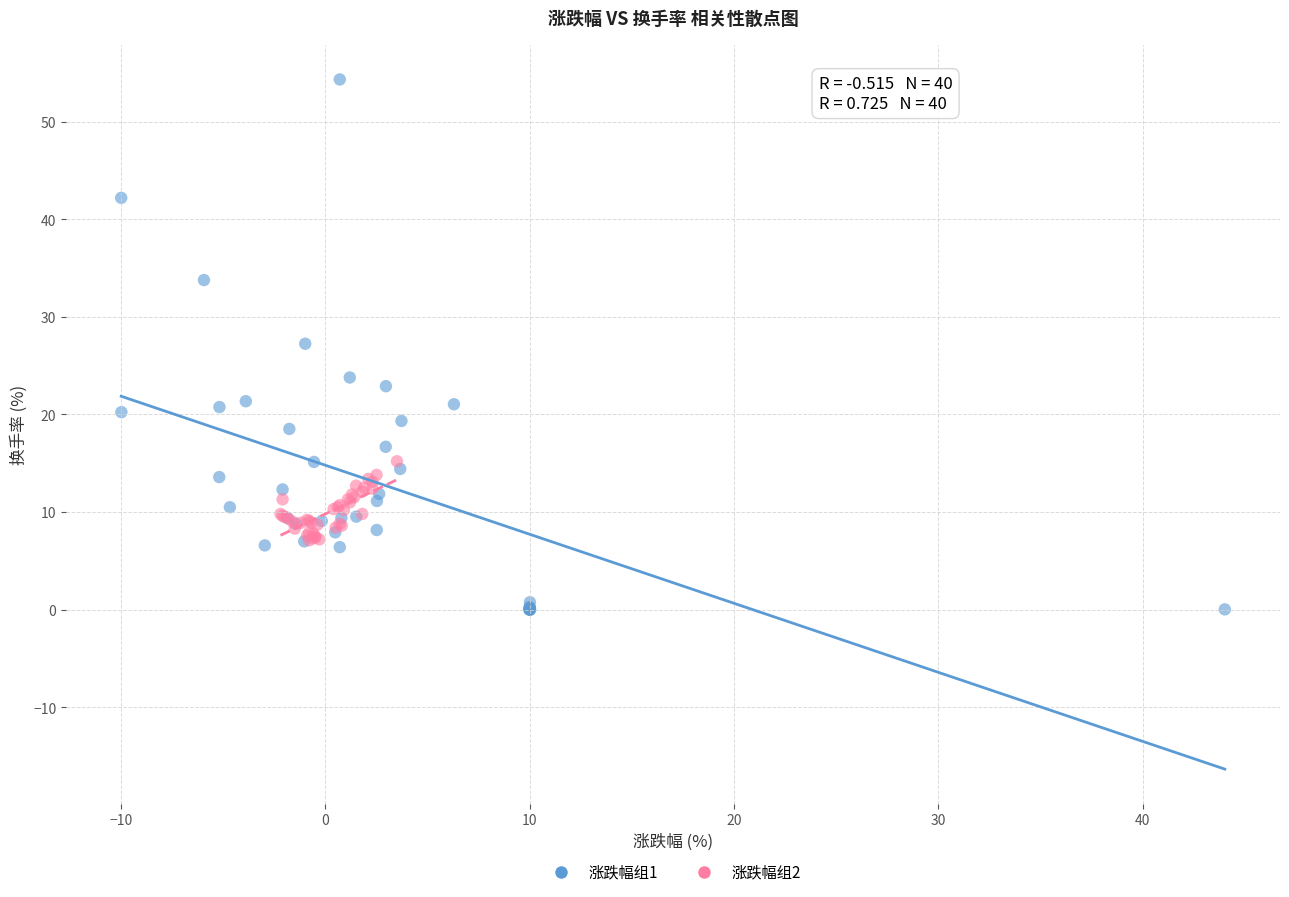

Which series has the largest Y range (max minus min)?

涨跌幅组1